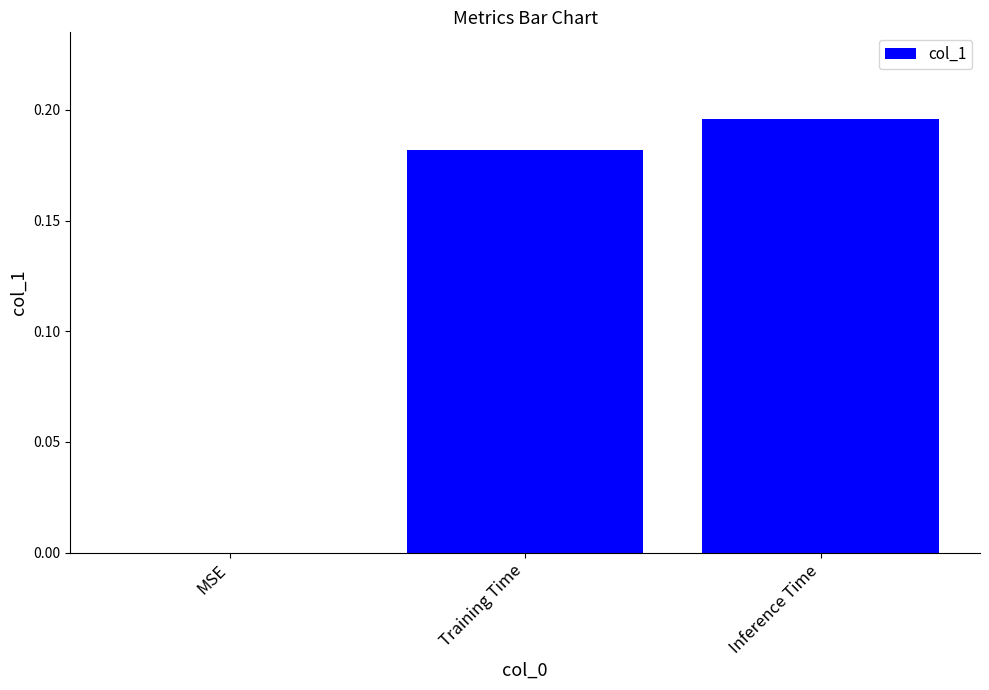

Is it true that the value at Training Time is 0.3?

False